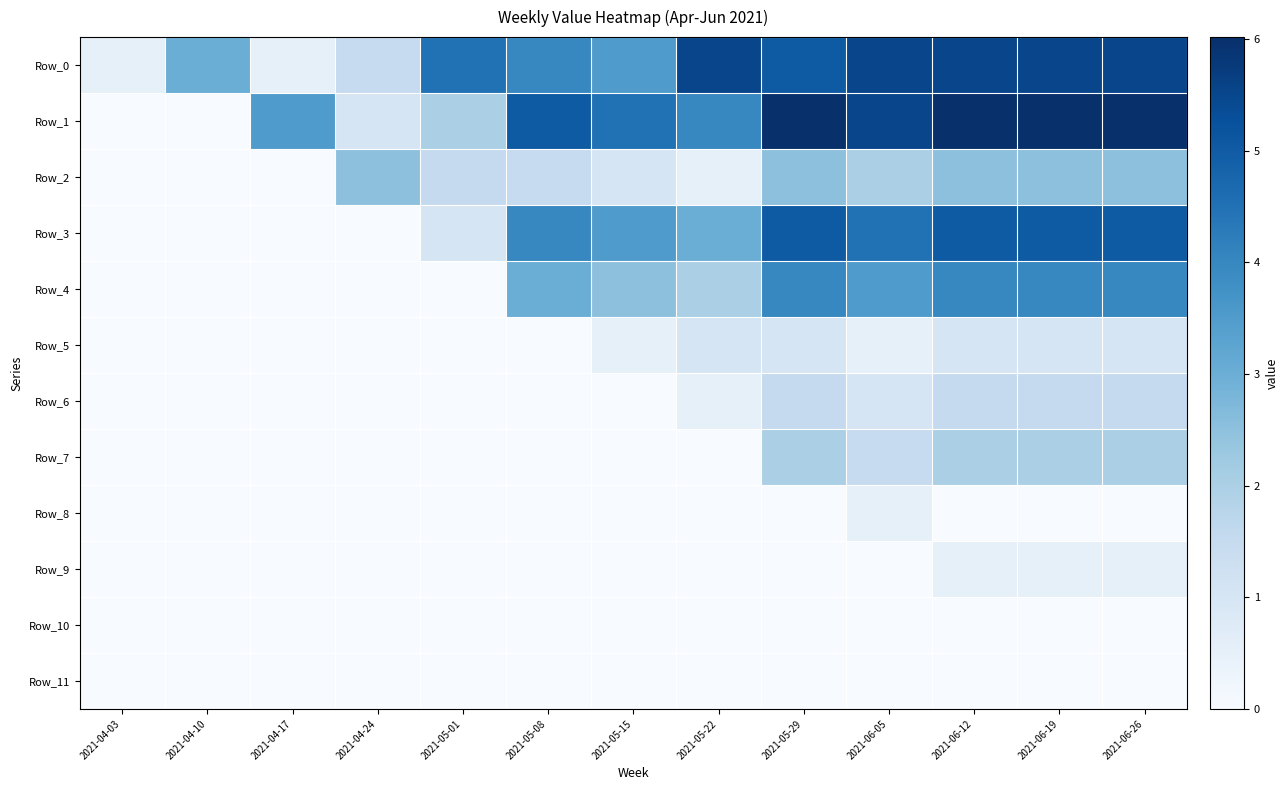

Reading right to left, transcribe all the data shown in this chart.

Row_0: 2021-06-26=5.5	2021-06-19=5.5	2021-06-12=5.5	2021-06-05=5.5	2021-05-29=5.0	2021-05-22=5.5	2021-05-15=3.5	2021-05-08=4.0	2021-05-01=4.5	2021-04-24=1.5	2021-04-17=0.5	2021-04-10=3.0	2021-04-03=0.5
Row_1: 2021-06-26=6.0	2021-06-19=6.0	2021-06-12=6.0	2021-06-05=5.5	2021-05-29=6.0	2021-05-22=4.0	2021-05-15=4.5	2021-05-08=5.0	2021-05-01=2.0	2021-04-24=1.0	2021-04-17=3.5	2021-04-10=0.0	2021-04-03=0.0
Row_2: 2021-06-26=2.5	2021-06-19=2.5	2021-06-12=2.5	2021-06-05=2.0	2021-05-29=2.5	2021-05-22=0.5	2021-05-15=1.0	2021-05-08=1.5	2021-05-01=1.5	2021-04-24=2.5	2021-04-17=0.0	2021-04-10=0.0	2021-04-03=0.0
Row_3: 2021-06-26=5.0	2021-06-19=5.0	2021-06-12=5.0	2021-06-05=4.5	2021-05-29=5.0	2021-05-22=3.0	2021-05-15=3.5	2021-05-08=4.0	2021-05-01=1.0	2021-04-24=0.0	2021-04-17=0.0	2021-04-10=0.0	2021-04-03=0.0
Row_4: 2021-06-26=4.0	2021-06-19=4.0	2021-06-12=4.0	2021-06-05=3.5	2021-05-29=4.0	2021-05-22=2.0	2021-05-15=2.5	2021-05-08=3.0	2021-05-01=0.0	2021-04-24=0.0	2021-04-17=0.0	2021-04-10=0.0	2021-04-03=0.0
Row_5: 2021-06-26=1.0	2021-06-19=1.0	2021-06-12=1.0	2021-06-05=0.5	2021-05-29=1.0	2021-05-22=1.0	2021-05-15=0.5	2021-05-08=0.0	2021-05-01=0.0	2021-04-24=0.0	2021-04-17=0.0	2021-04-10=0.0	2021-04-03=0.0
Row_6: 2021-06-26=1.5	2021-06-19=1.5	2021-06-12=1.5	2021-06-05=1.0	2021-05-29=1.5	2021-05-22=0.5	2021-05-15=0.0	2021-05-08=0.0	2021-05-01=0.0	2021-04-24=0.0	2021-04-17=0.0	2021-04-10=0.0	2021-04-03=0.0
Row_7: 2021-06-26=2.0	2021-06-19=2.0	2021-06-12=2.0	2021-06-05=1.5	2021-05-29=2.0	2021-05-22=0.0	2021-05-15=0.0	2021-05-08=0.0	2021-05-01=0.0	2021-04-24=0.0	2021-04-17=0.0	2021-04-10=0.0	2021-04-03=0.0
Row_8: 2021-06-26=0.0	2021-06-19=0.0	2021-06-12=0.0	2021-06-05=0.5	2021-05-29=0.0	2021-05-22=0.0	2021-05-15=0.0	2021-05-08=0.0	2021-05-01=0.0	2021-04-24=0.0	2021-04-17=0.0	2021-04-10=0.0	2021-04-03=0.0
Row_9: 2021-06-26=0.5	2021-06-19=0.5	2021-06-12=0.5	2021-06-05=0.0	2021-05-29=0.0	2021-05-22=0.0	2021-05-15=0.0	2021-05-08=0.0	2021-05-01=0.0	2021-04-24=0.0	2021-04-17=0.0	2021-04-10=0.0	2021-04-03=0.0
Row_10: 2021-06-26=0.0	2021-06-19=0.0	2021-06-12=0.0	2021-06-05=0.0	2021-05-29=0.0	2021-05-22=0.0	2021-05-15=0.0	2021-05-08=0.0	2021-05-01=0.0	2021-04-24=0.0	2021-04-17=0.0	2021-04-10=0.0	2021-04-03=0.0
Row_11: 2021-06-26=0.0	2021-06-19=0.0	2021-06-12=0.0	2021-06-05=0.0	2021-05-29=0.0	2021-05-22=0.0	2021-05-15=0.0	2021-05-08=0.0	2021-05-01=0.0	2021-04-24=0.0	2021-04-17=0.0	2021-04-10=0.0	2021-04-03=0.0